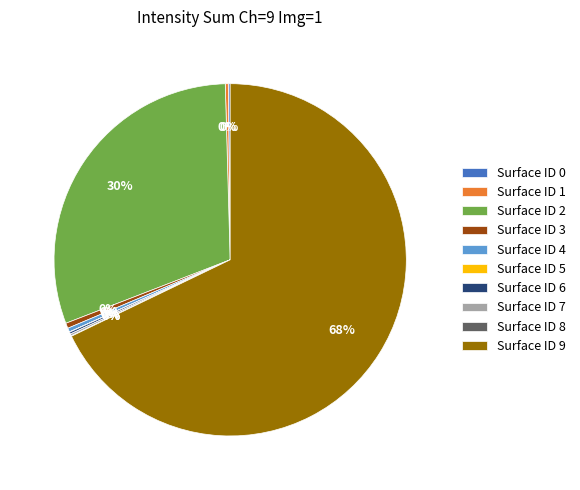

Which slice is the largest?

Surface ID 9